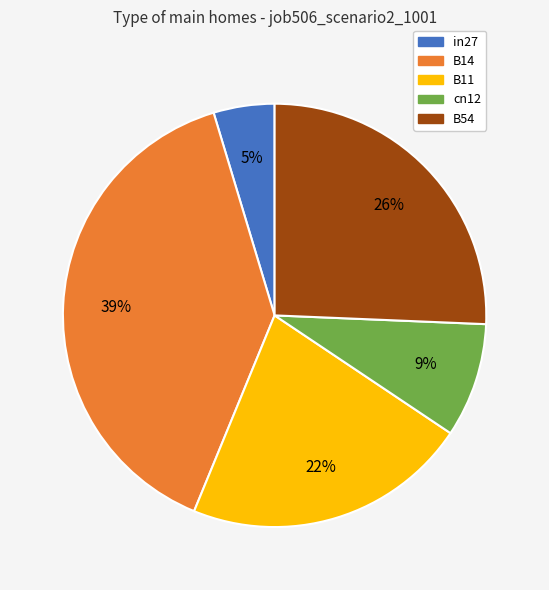

Count the number of slices in the pie.

5